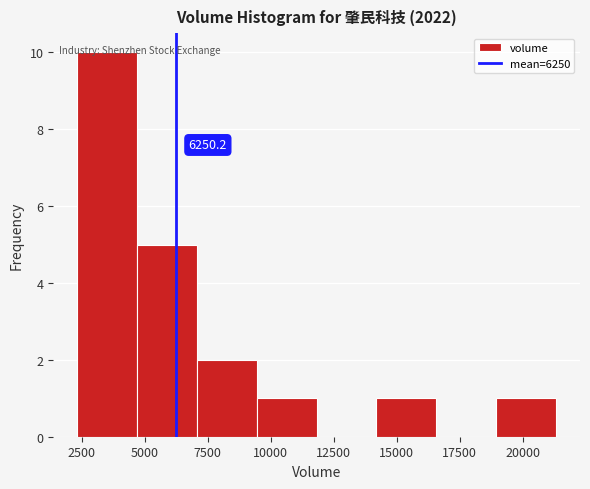

Which range on the x-axis has the tallest bar?

2500 to 4500